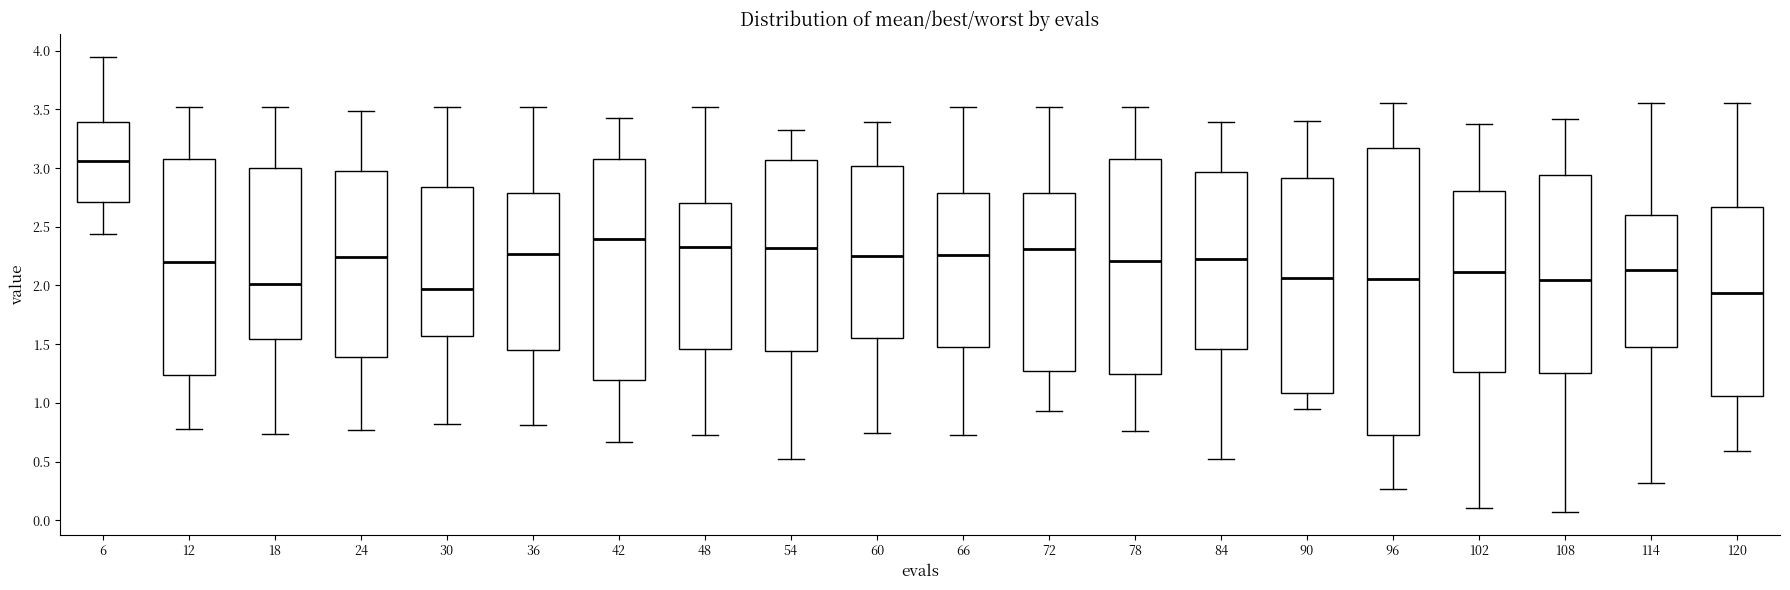

Reading left to right, read every box against the y-axis: the position of its median line, the range the box covers, and the ends of its whiskers. The values are not printed on the chart, so give them approximately, as read against the axis.

6: median 3.05, box 2.70 to 3.40, whiskers 2.45 to 3.95
12: median 2.20, box 1.25 to 3.10, whiskers 0.80 to 3.50
18: median 2.00, box 1.55 to 3.00, whiskers 0.75 to 3.50
24: median 2.25, box 1.40 to 2.95, whiskers 0.75 to 3.50
30: median 1.95, box 1.55 to 2.85, whiskers 0.80 to 3.50
36: median 2.25, box 1.45 to 2.80, whiskers 0.80 to 3.50
42: median 2.40, box 1.20 to 3.10, whiskers 0.65 to 3.45
48: median 2.35, box 1.45 to 2.70, whiskers 0.70 to 3.50
54: median 2.30, box 1.45 to 3.05, whiskers 0.50 to 3.30
60: median 2.25, box 1.55 to 3.00, whiskers 0.75 to 3.40
66: median 2.25, box 1.45 to 2.80, whiskers 0.75 to 3.50
72: median 2.30, box 1.25 to 2.80, whiskers 0.95 to 3.50
78: median 2.20, box 1.25 to 3.10, whiskers 0.75 to 3.50
84: median 2.25, box 1.45 to 2.95, whiskers 0.50 to 3.40
90: median 2.05, box 1.10 to 2.90, whiskers 0.95 to 3.40
96: median 2.05, box 0.75 to 3.15, whiskers 0.25 to 3.55
102: median 2.10, box 1.25 to 2.80, whiskers 0.10 to 3.40
108: median 2.05, box 1.25 to 2.95, whiskers 0.05 to 3.40
114: median 2.15, box 1.50 to 2.60, whiskers 0.30 to 3.55
120: median 1.95, box 1.05 to 2.65, whiskers 0.60 to 3.55